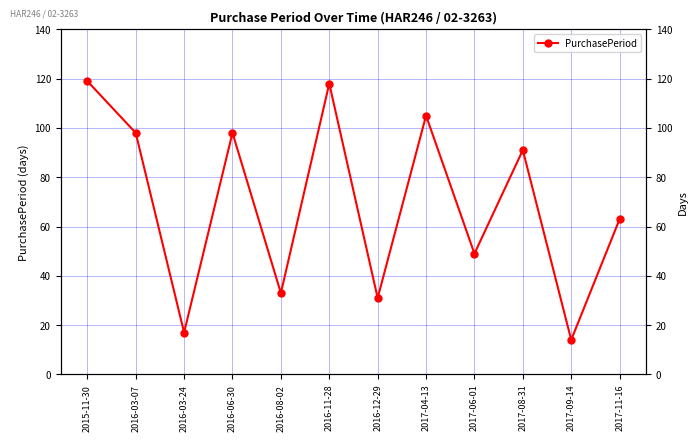

At which category does the chart reach its minimum across all series?

2017-09-14